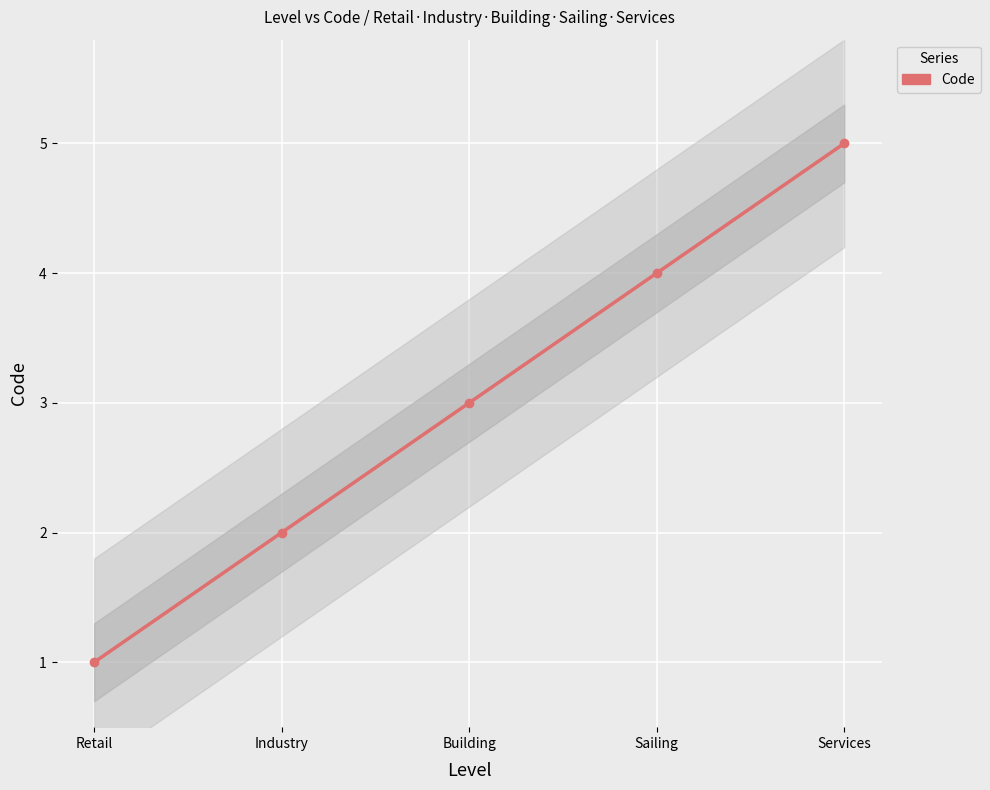

What is the smallest value displayed?

1